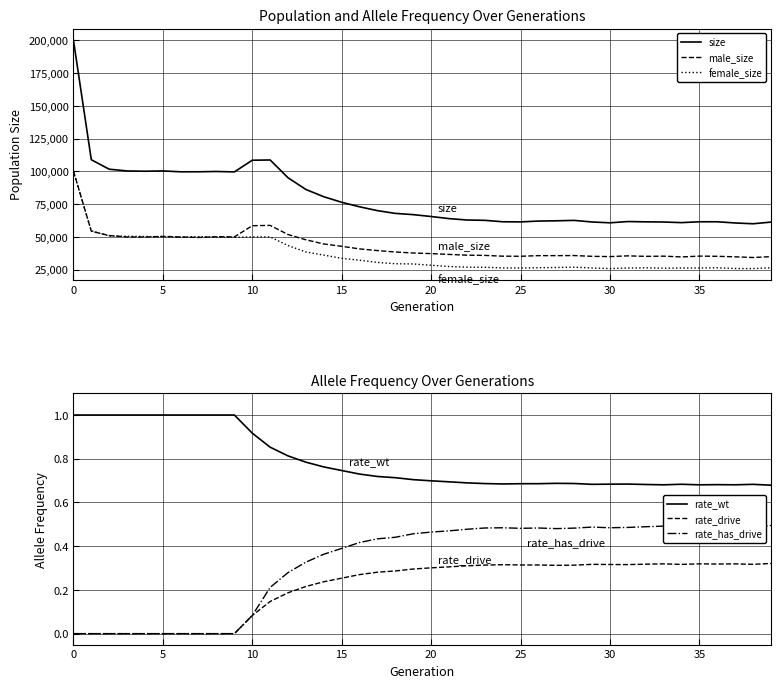

The value of female_size at 10 is 77355. True or false?

False